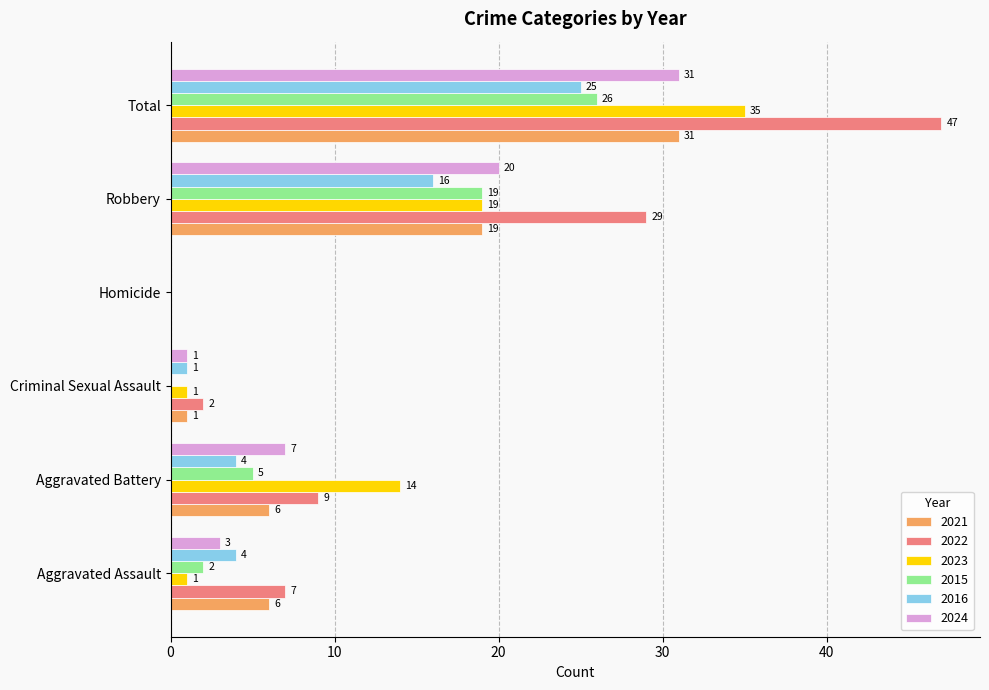

Which category has the highest value across all series?

Total